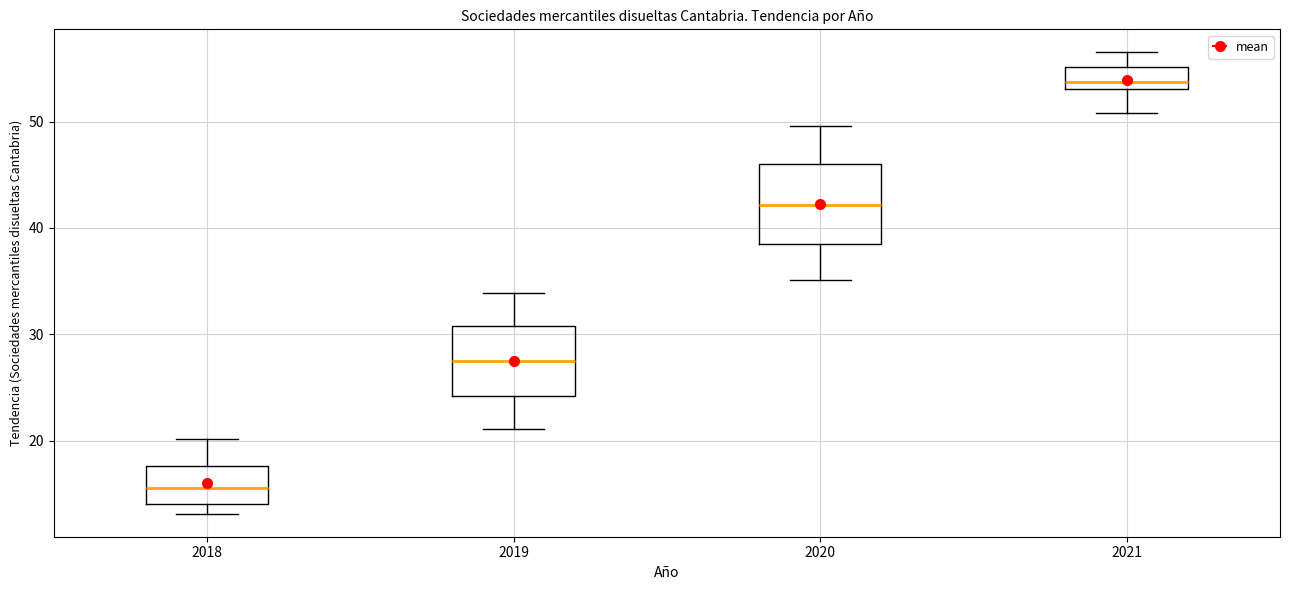

Reading left to right, read every box against the y-axis: the position of its median line, the range the box covers, and the ends of its whiskers. The values are not printed on the chart, so give them approximately, as read against the axis.

2018: median 16, box 14 to 18, whiskers 13 to 20
2019: median 27, box 24 to 31, whiskers 21 to 34
2020: median 42, box 38 to 46, whiskers 35 to 50
2021: median 54, box 53 to 55, whiskers 51 to 57